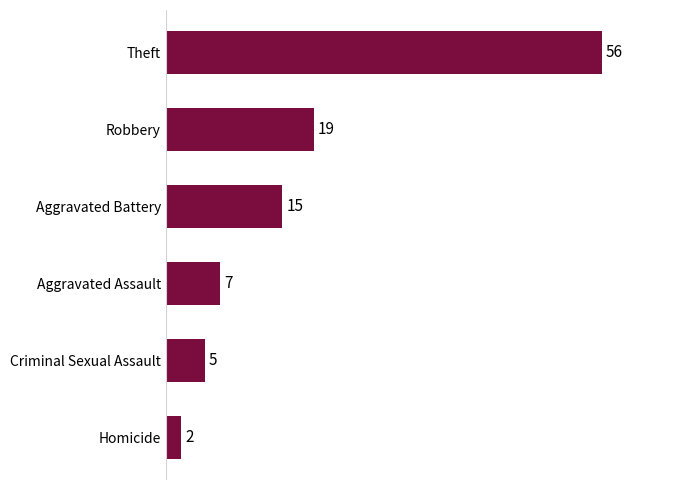

What is the difference between the maximum and minimum values?

54